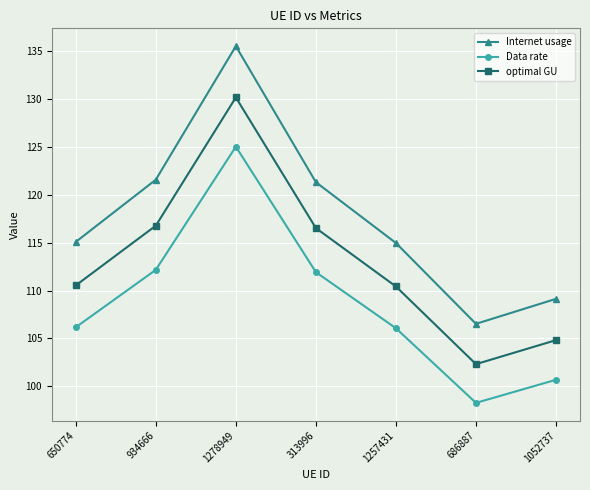

What is the sum of the Data rate values at 313996 and 650774?

218.1